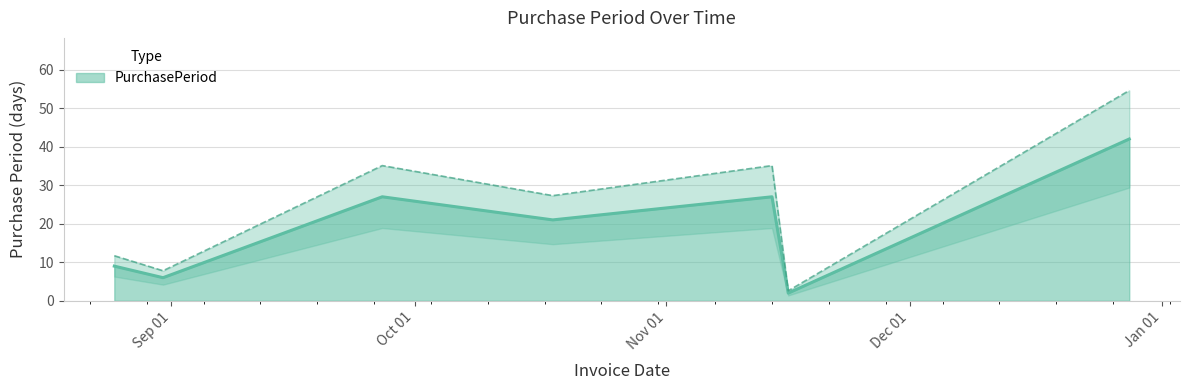

What is the minimum value shown in the chart?

2